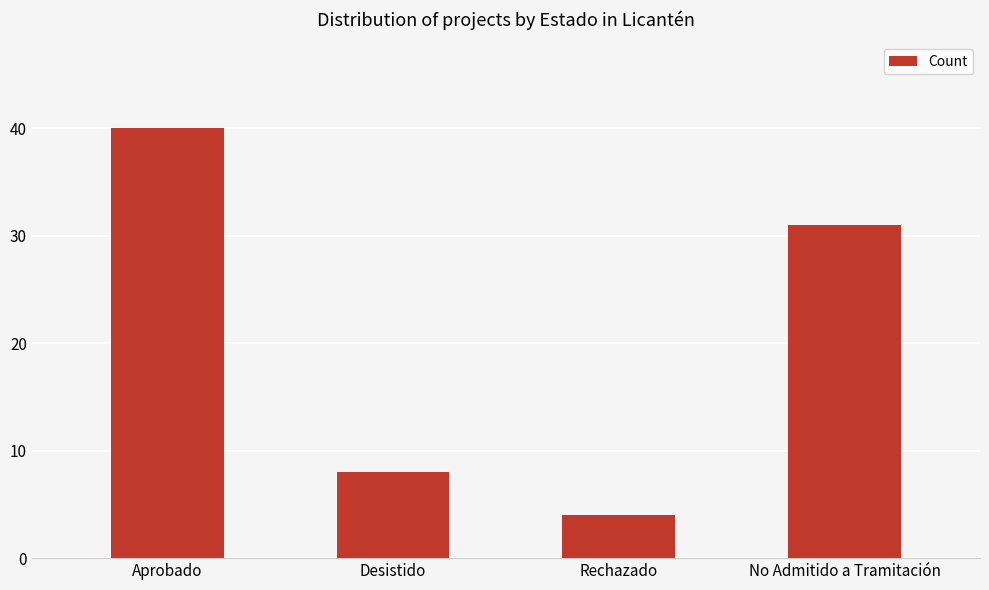

The value at Aprobado is 40. True or false?

True